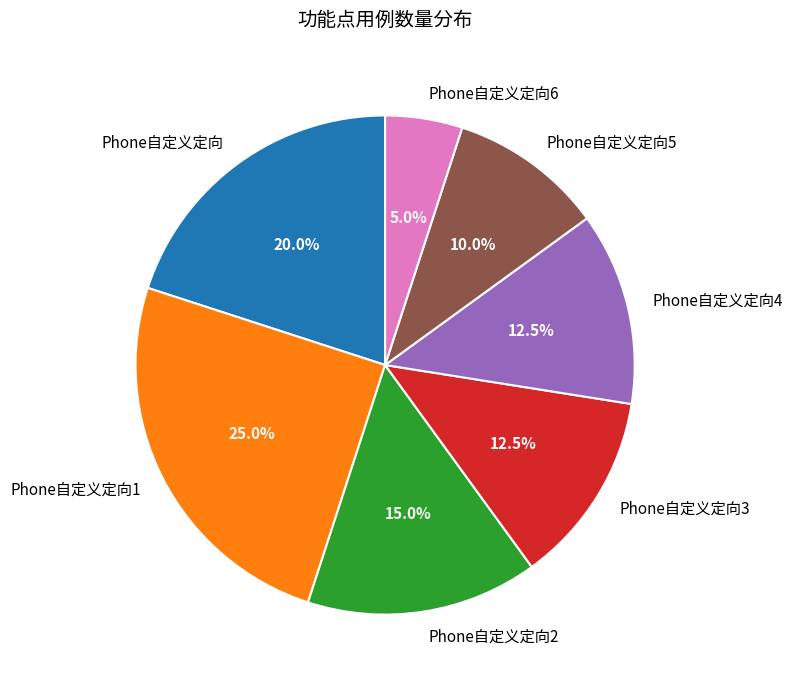

How many slices are in this pie chart?

7